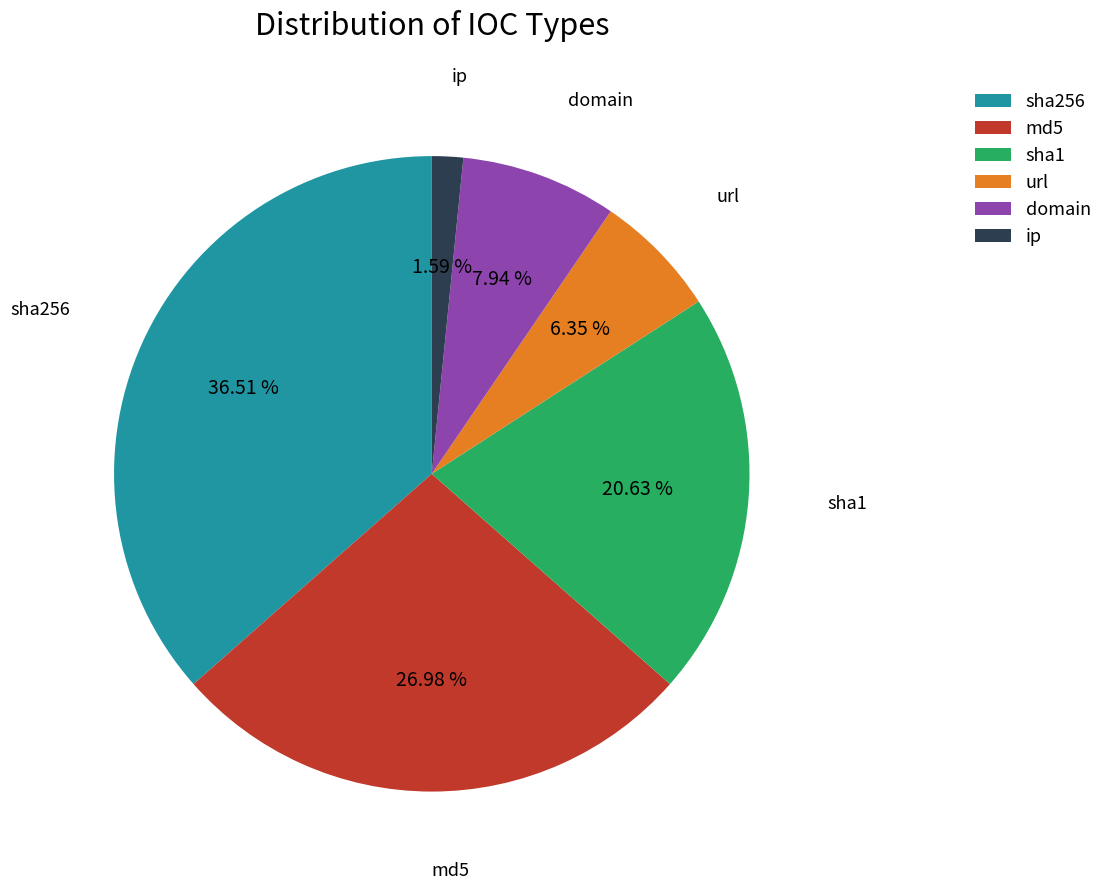

Between md5 and url, which is larger?

md5